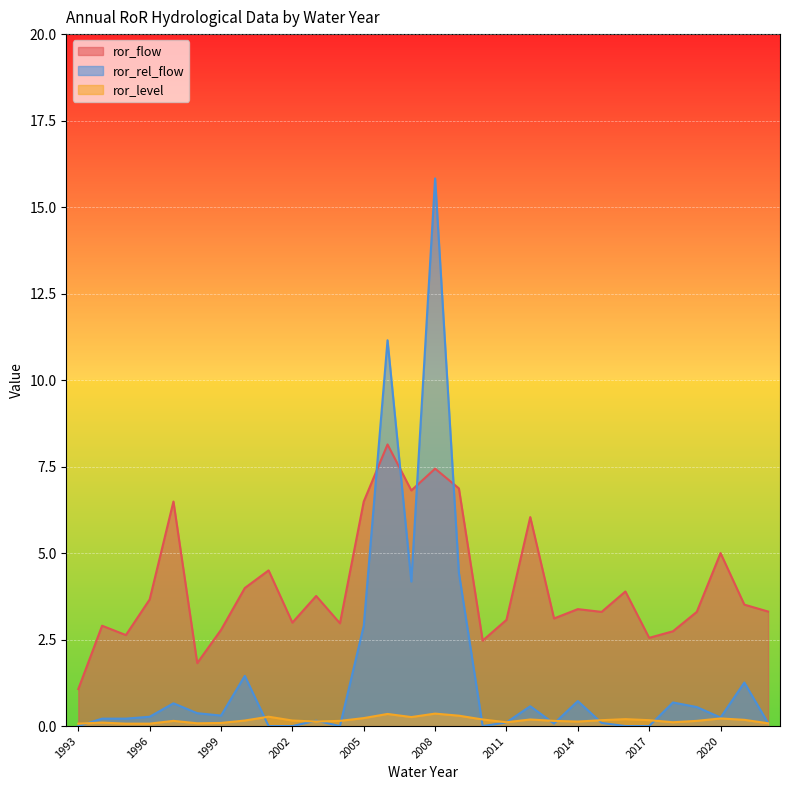

What is the value of the ror_rel_flow point at the 26th from the left?

0.7